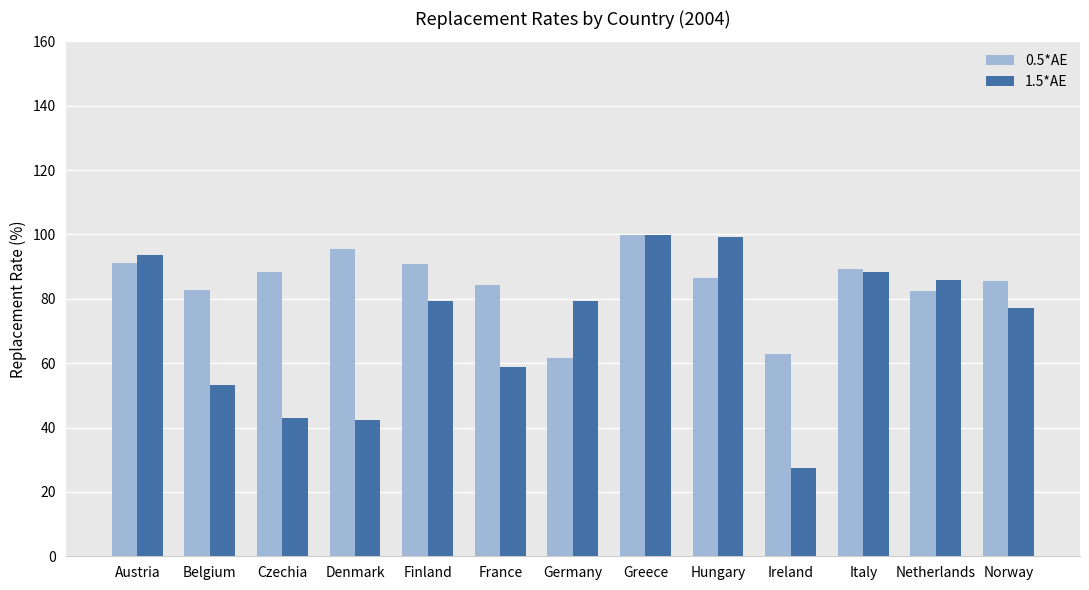

What is the minimum value shown in the chart?

27.4